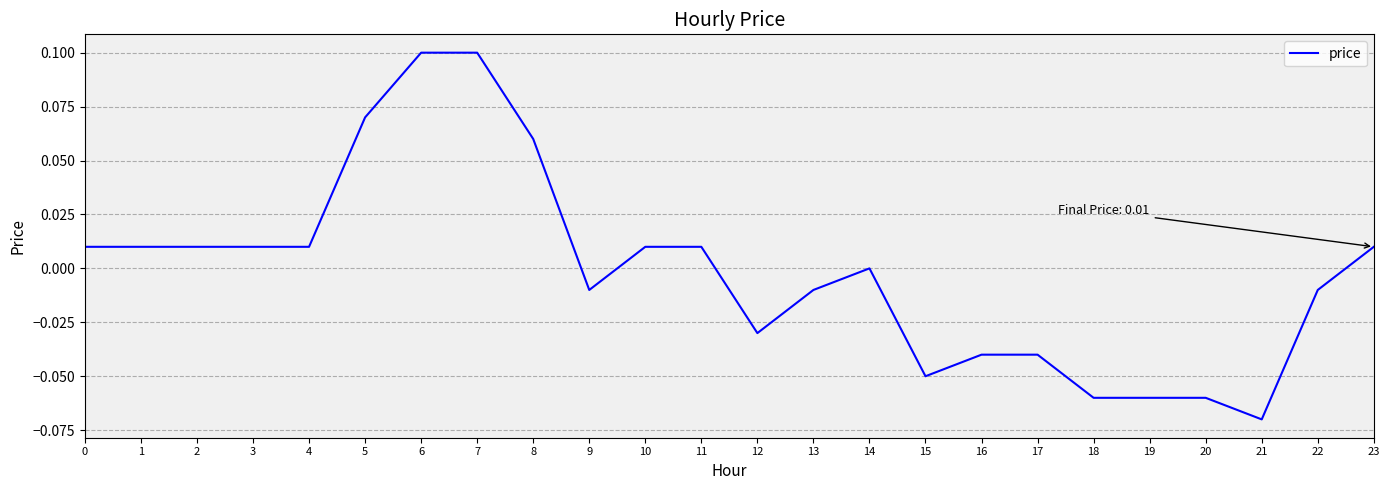

Which has a higher value, 7 or 13?

7